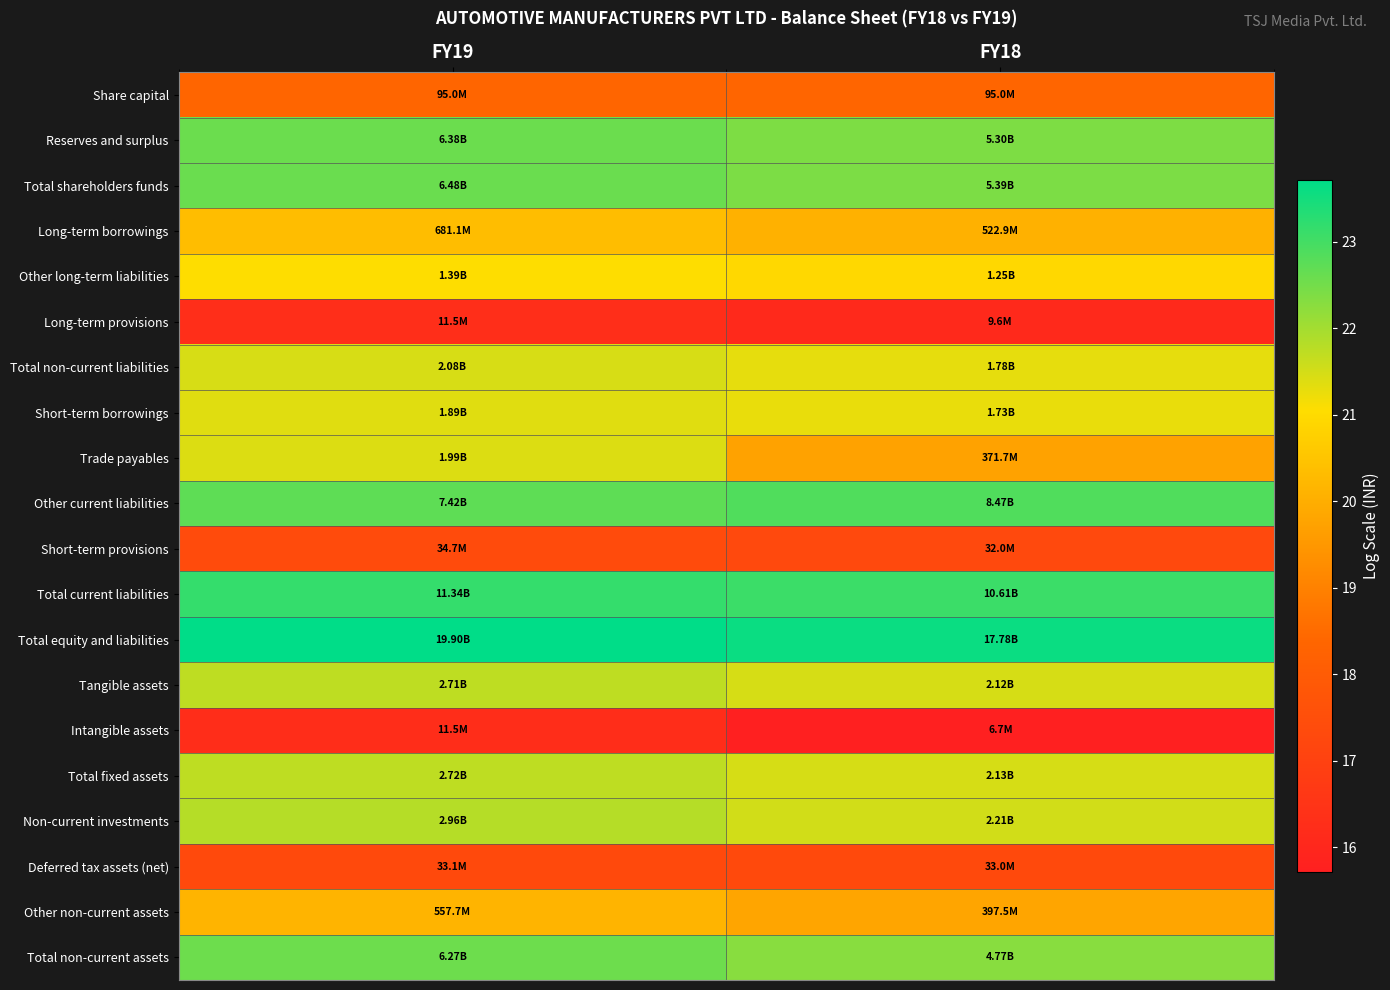

Which series has the widest spread of values?

Trade payables